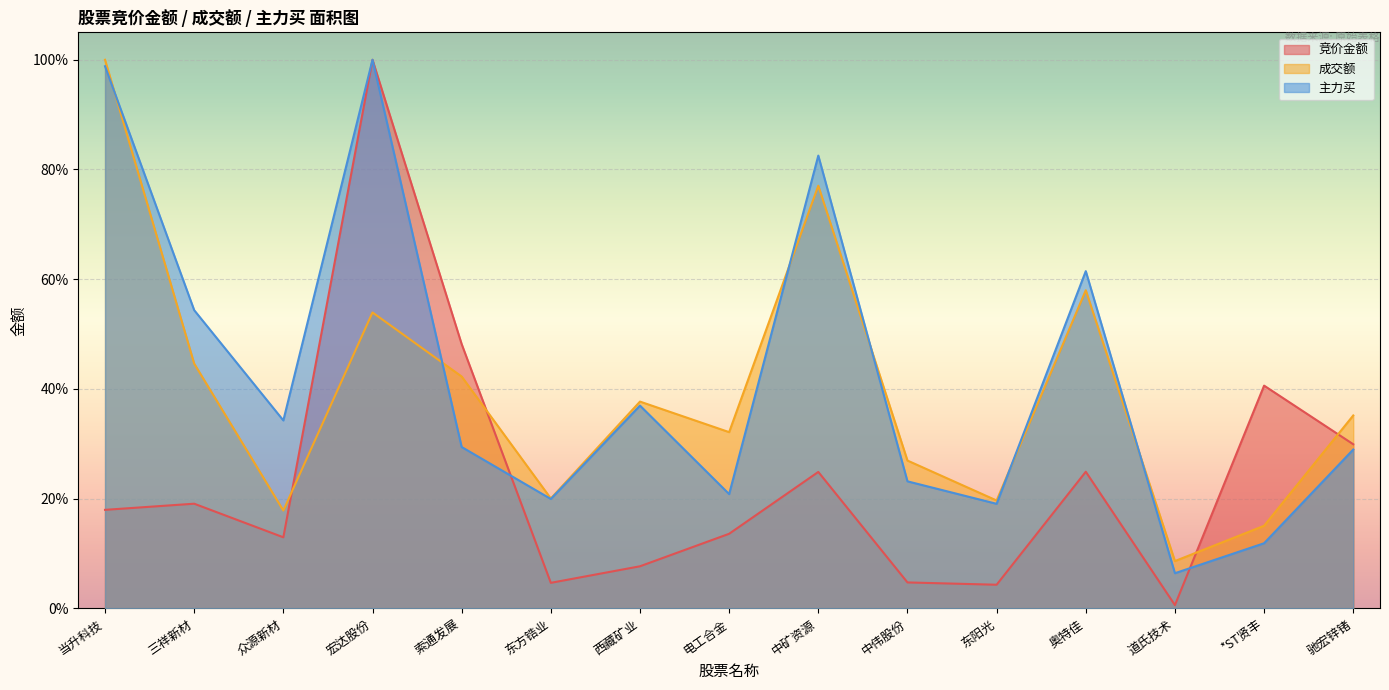

Between which two adjacent categories do 主力买 and 成交额 first intersect?

当升科技 and 三祥新材